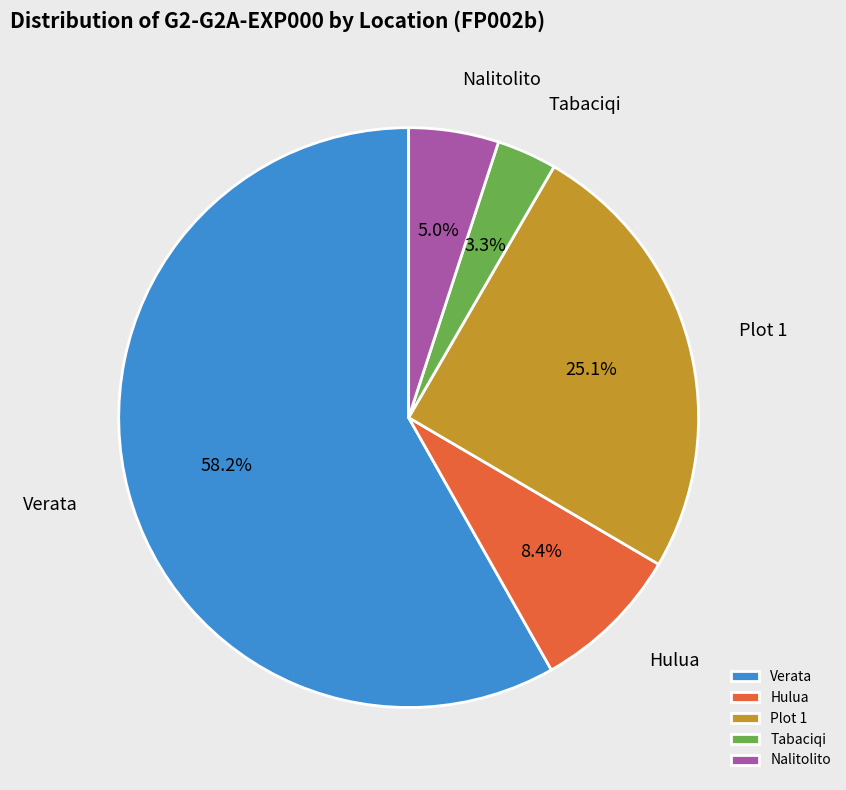

Does Plot 1 represent more than half of the total?

No